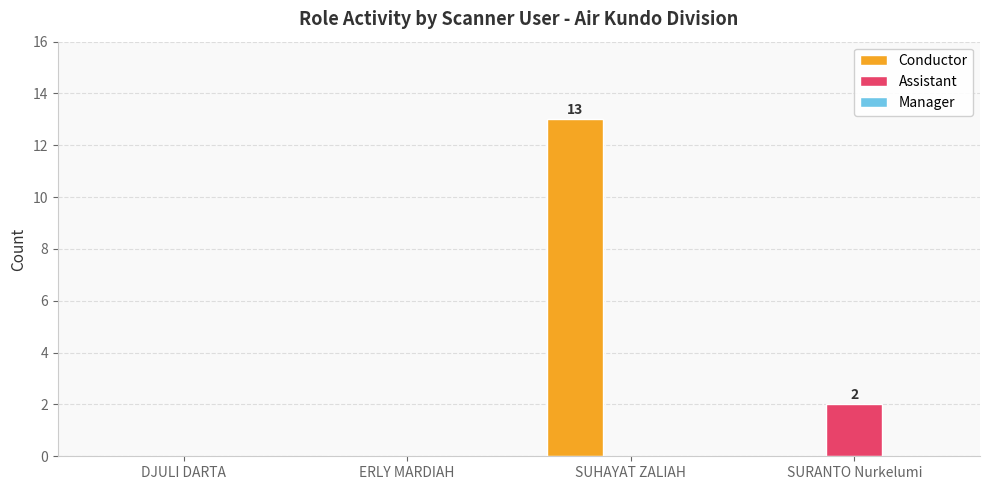

How many groups of bars are there?

4